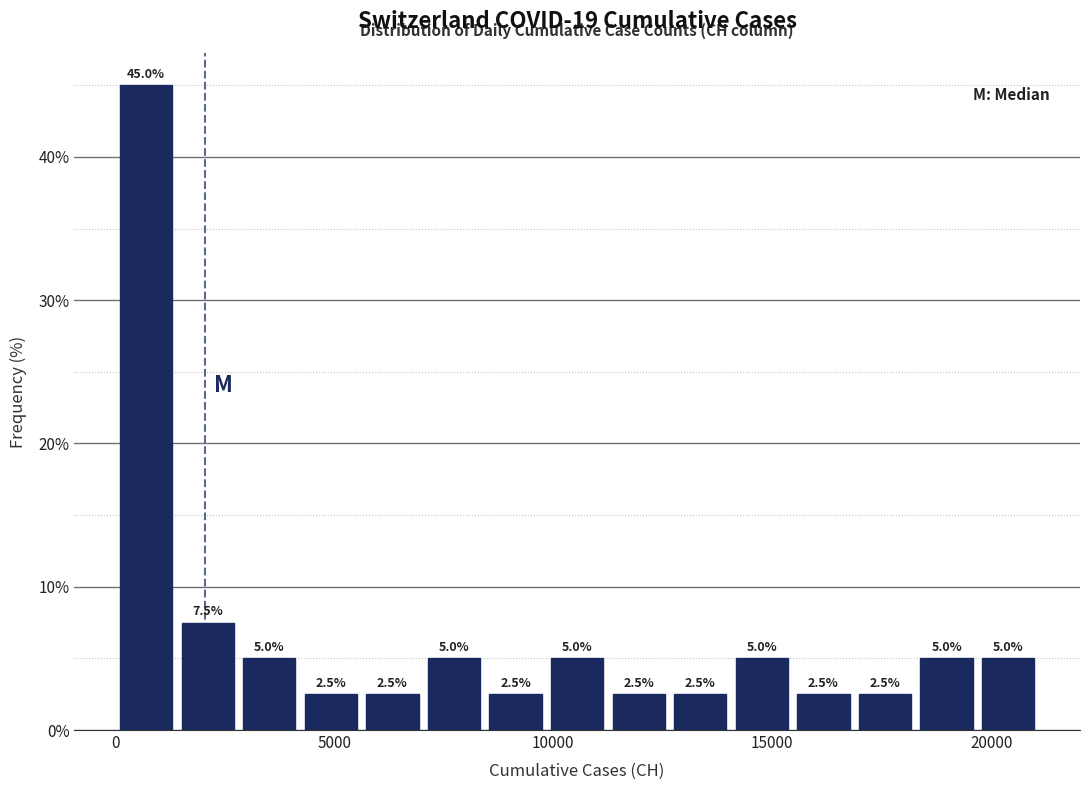

Around what value on the x-axis is the tallest bar? Give the approximate position of its centre, as read against the axis.

500